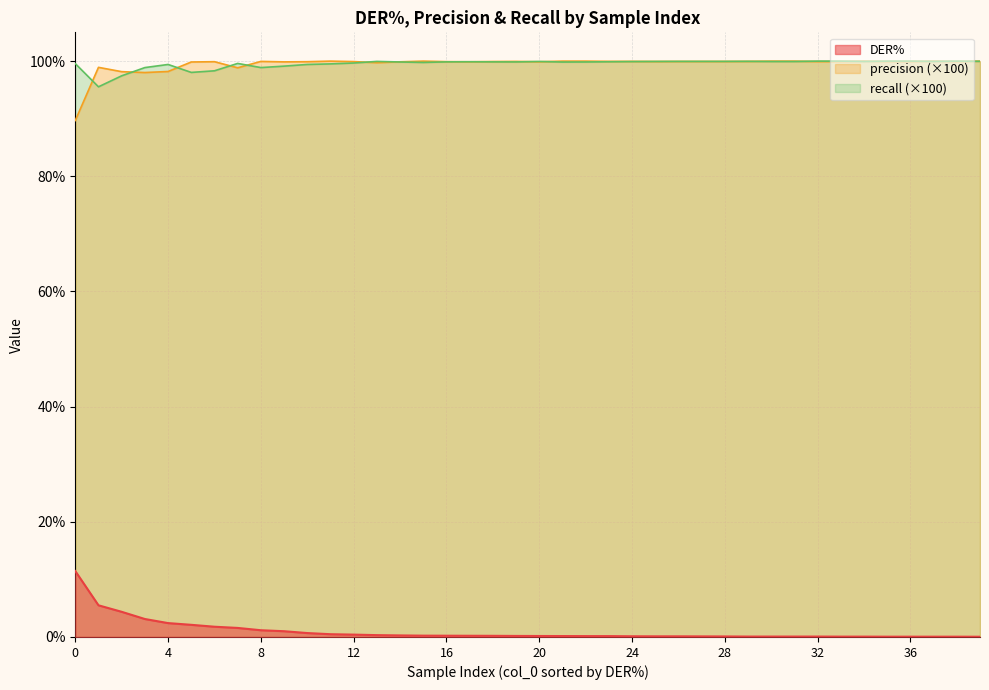

What is the total value across all series at 4?

200.0